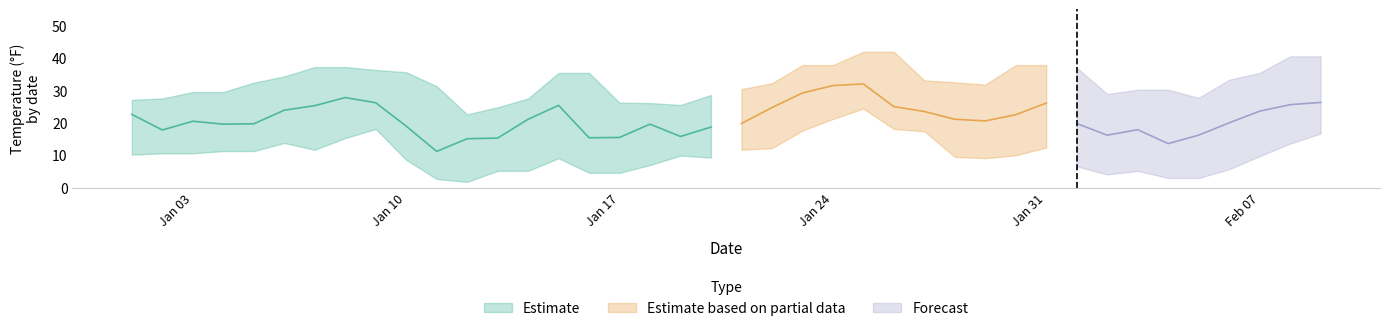

What is the spread (max minus min) of values at 2022-01-27?

15.7